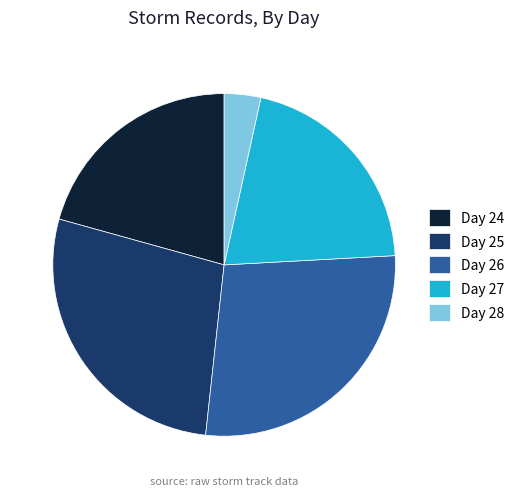

Is Day 27 the majority of the pie?

No